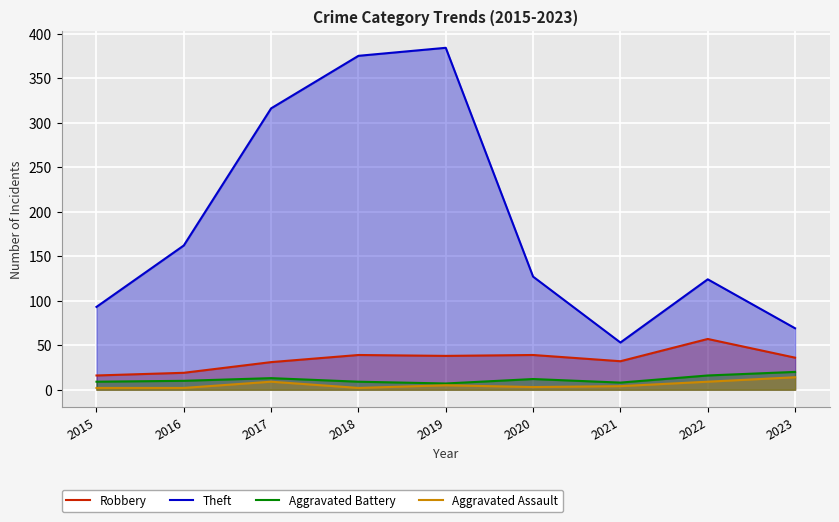

How many values in the Aggravated Battery series exceed 10?

4